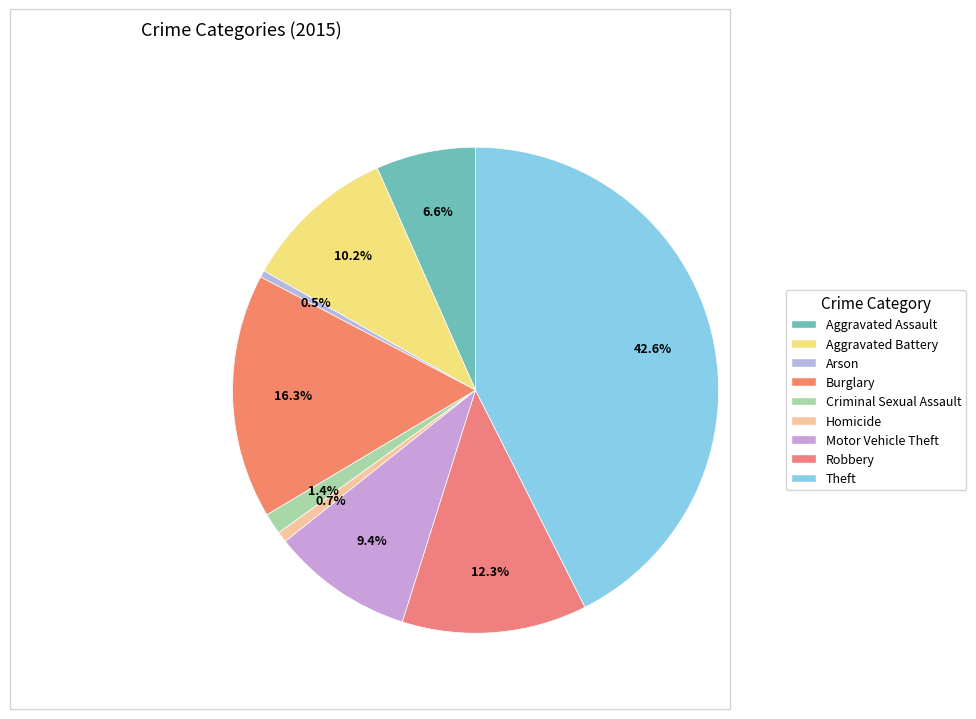

How many slices are in this pie chart?

9